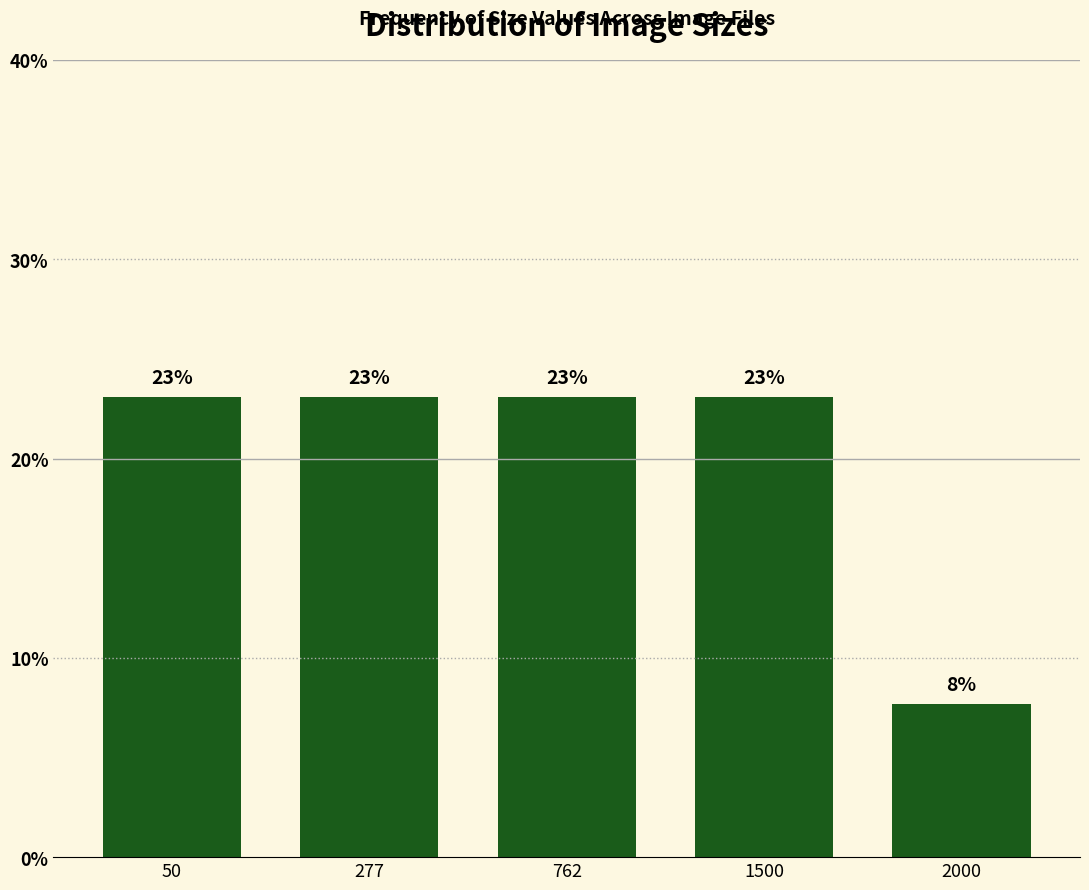

What is the ratio of the value at 277 to the value at 50?

1.0